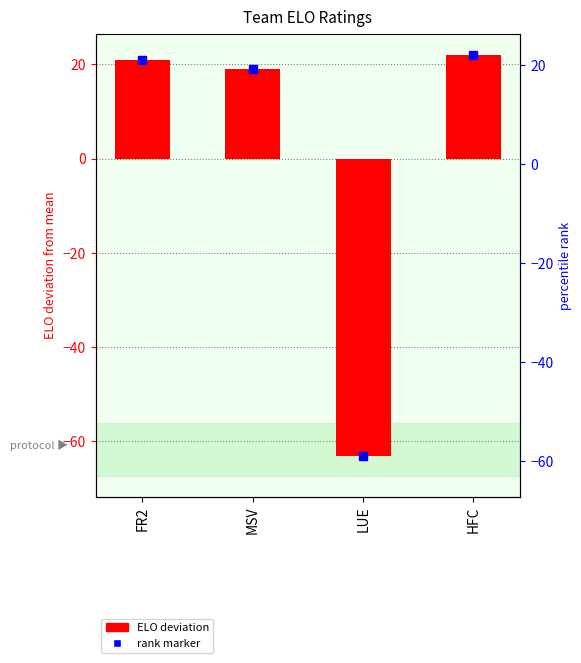

What is the label of the 4th bar from the right?

FR2